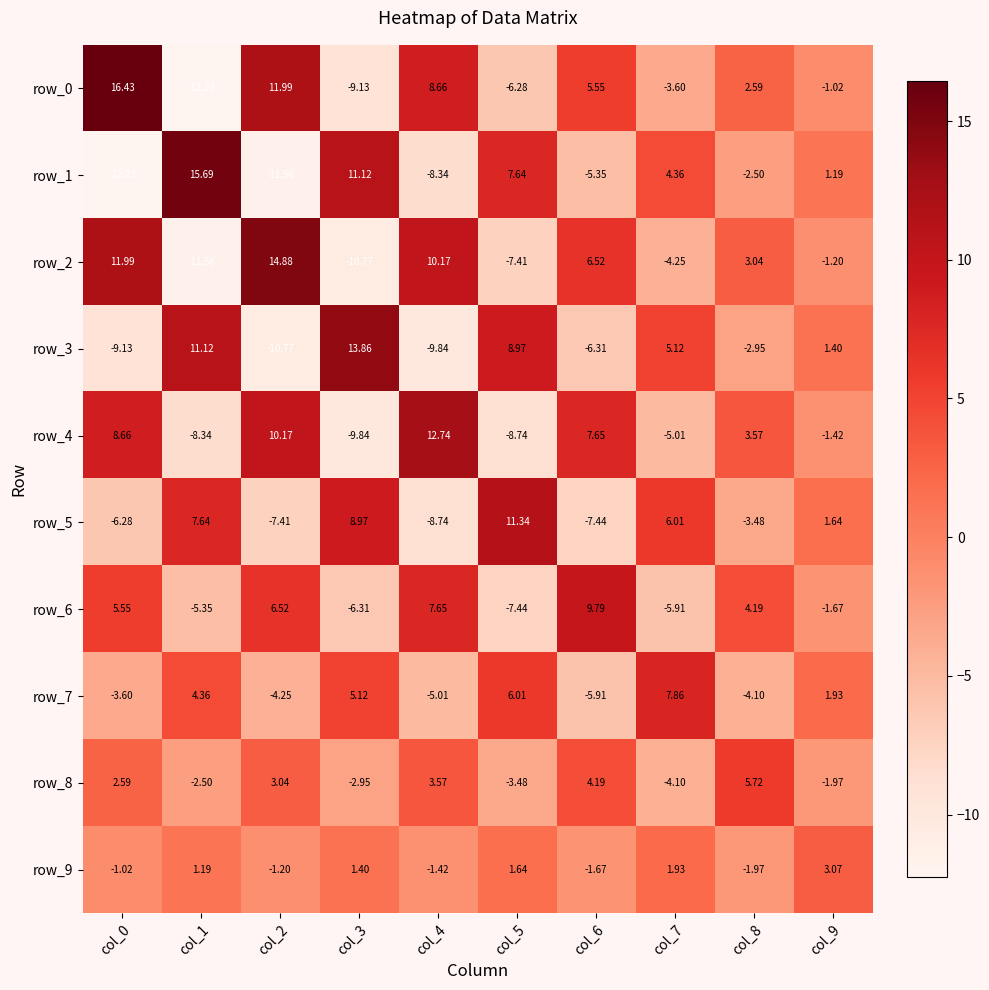

Reading left to right, list all the values displayed in this chart.

row_0: 16.4	-12.2	12.0	-9.1	8.7	-6.3	5.5	-3.6	2.6	-1.0
row_1: -12.2	15.7	-11.6	11.1	-8.3	7.6	-5.3	4.4	-2.5	1.2
row_2: 12.0	-11.6	14.9	-10.8	10.2	-7.4	6.5	-4.2	3.0	-1.2
row_3: -9.1	11.1	-10.8	13.9	-9.8	9.0	-6.3	5.1	-2.9	1.4
row_4: 8.7	-8.3	10.2	-9.8	12.7	-8.7	7.7	-5.0	3.6	-1.4
row_5: -6.3	7.6	-7.4	9.0	-8.7	11.3	-7.4	6.0	-3.5	1.6
row_6: 5.5	-5.3	6.5	-6.3	7.7	-7.4	9.8	-5.9	4.2	-1.7
row_7: -3.6	4.4	-4.2	5.1	-5.0	6.0	-5.9	7.9	-4.1	1.9
row_8: 2.6	-2.5	3.0	-2.9	3.6	-3.5	4.2	-4.1	5.7	-2.0
row_9: -1.0	1.2	-1.2	1.4	-1.4	1.6	-1.7	1.9	-2.0	3.1